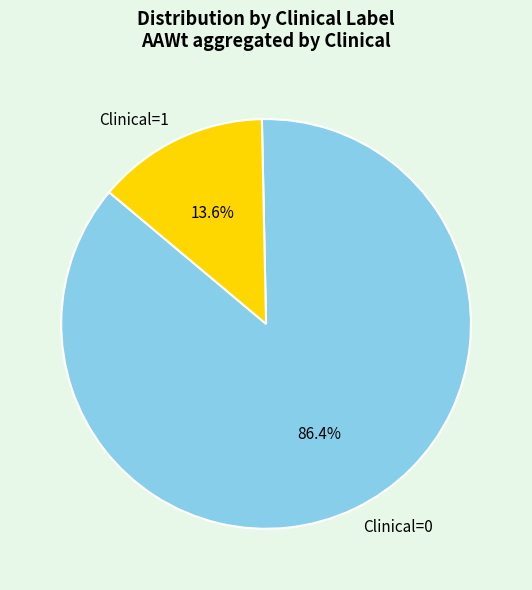

To the nearest percent, what percentage of the pie is Clinical=0?

86%